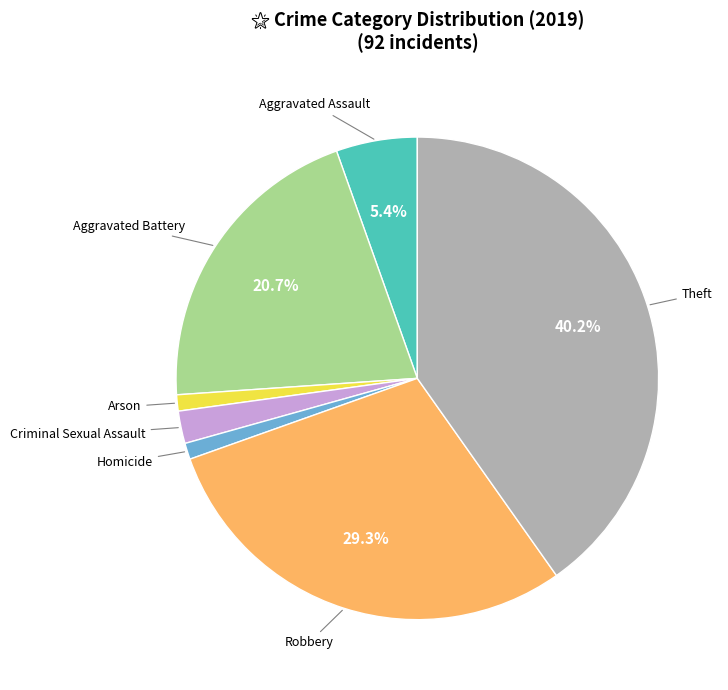

Is there any slice that represents more than half of the pie?

No